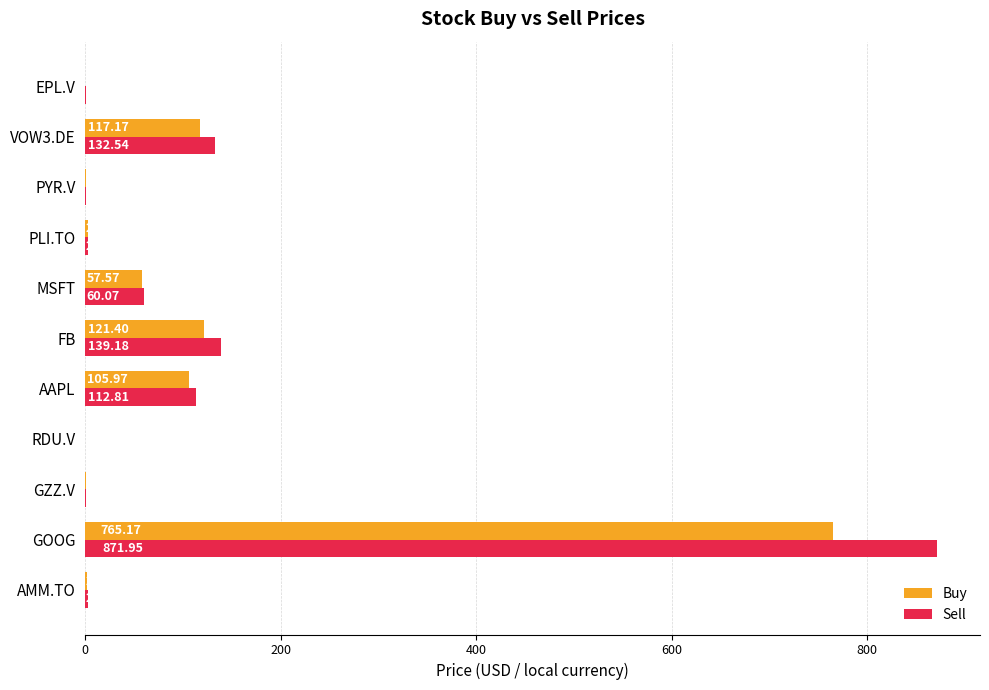

Which series has the largest total across all categories?

Sell